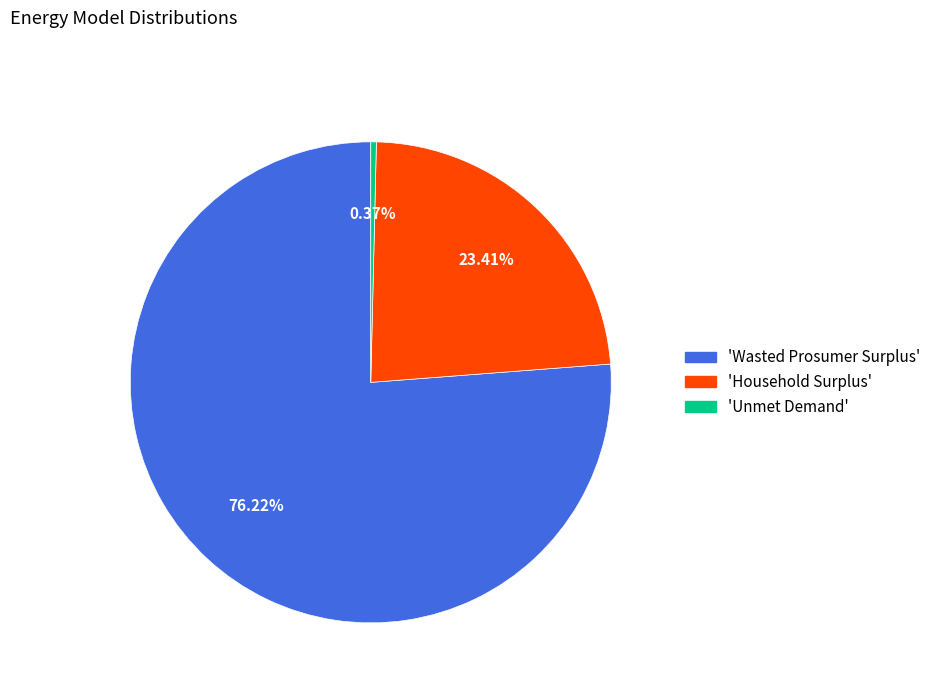

Does any single category account for the majority?

Yes